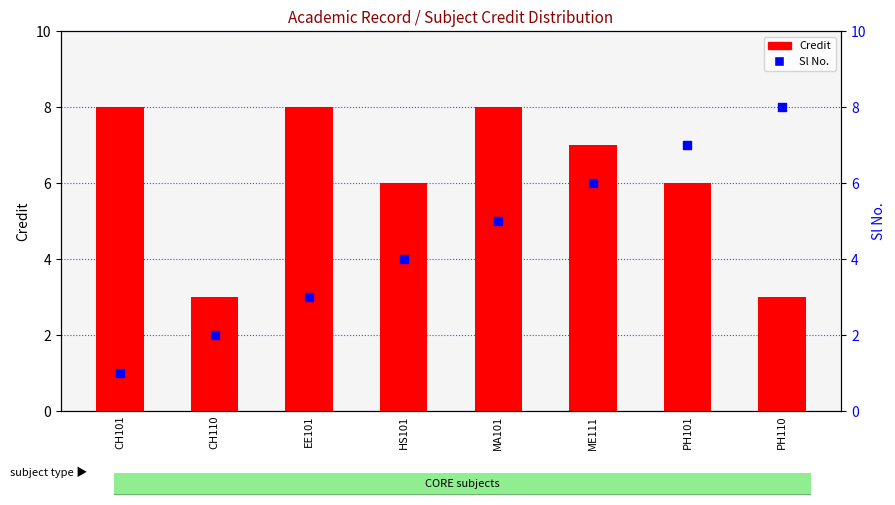

At how many categories does at least one series exceed 6?

6